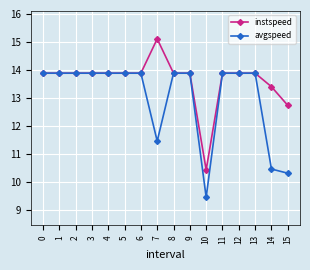

At how many categories does at least one series exceed 10?

16